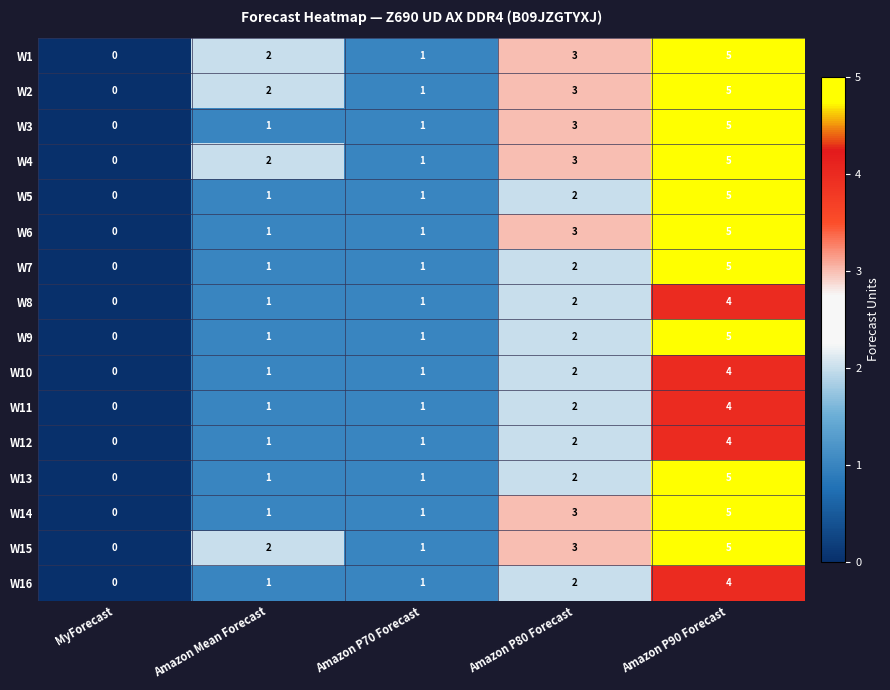

What is the difference between the second highest and minimum values in the W3 series?

3